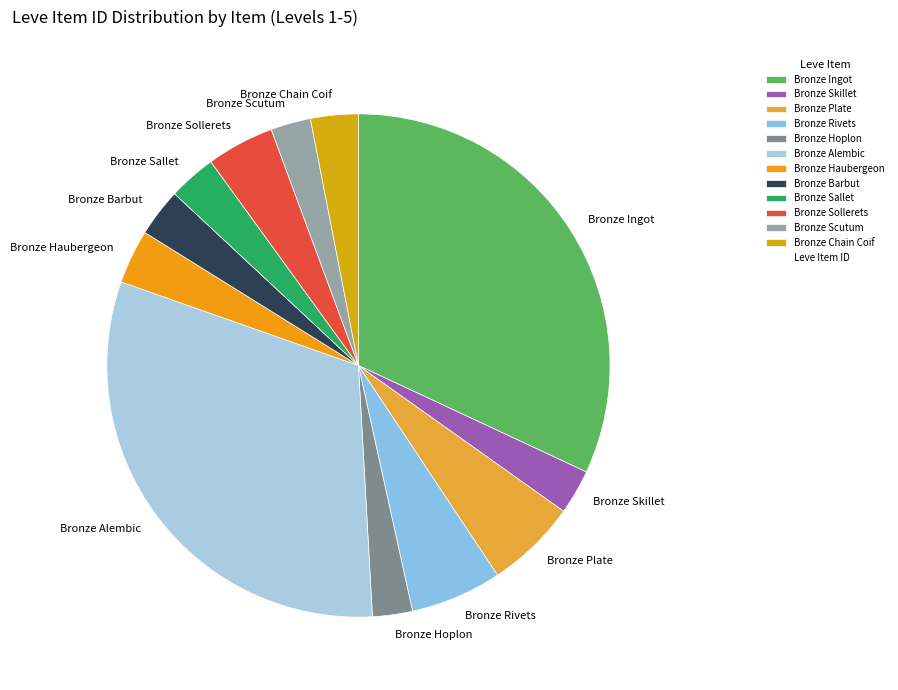

Combined, do Bronze Skillet and Bronze Rivets account for over 50%?

No